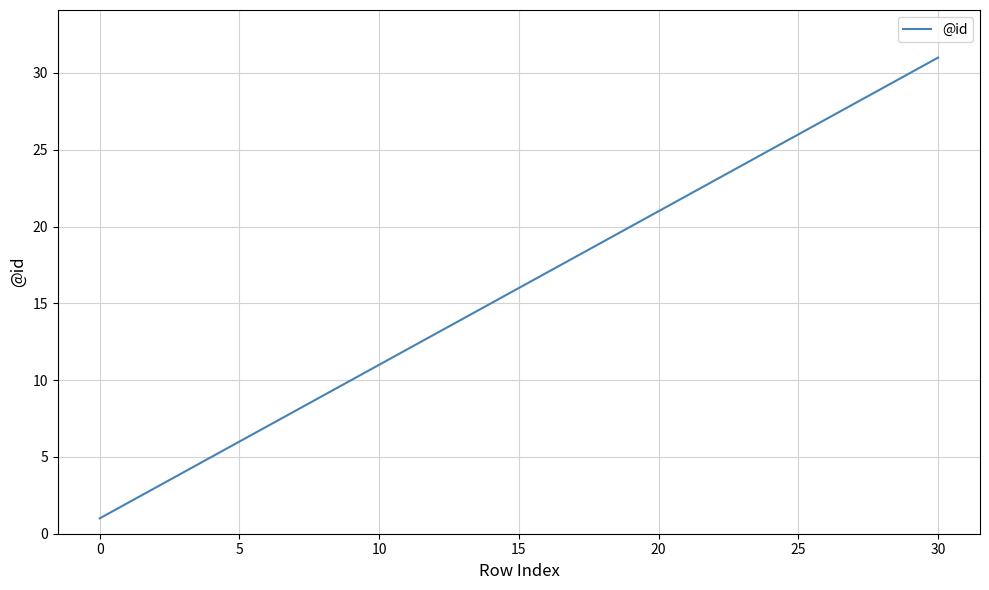

Which category has the lowest value across all series?

0